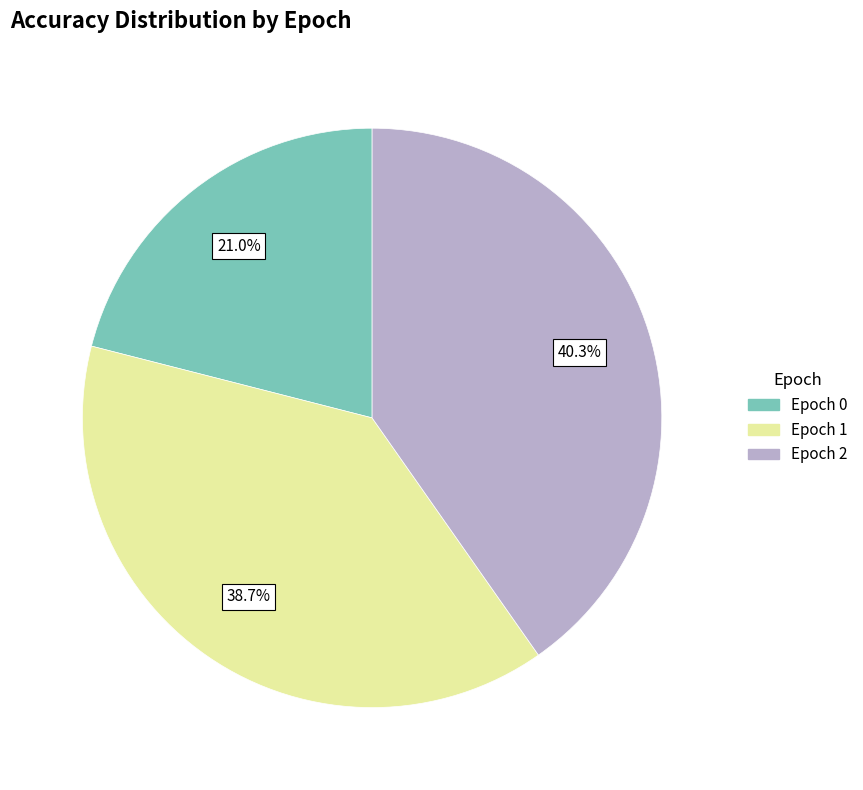

Is there a majority slice in this chart?

No